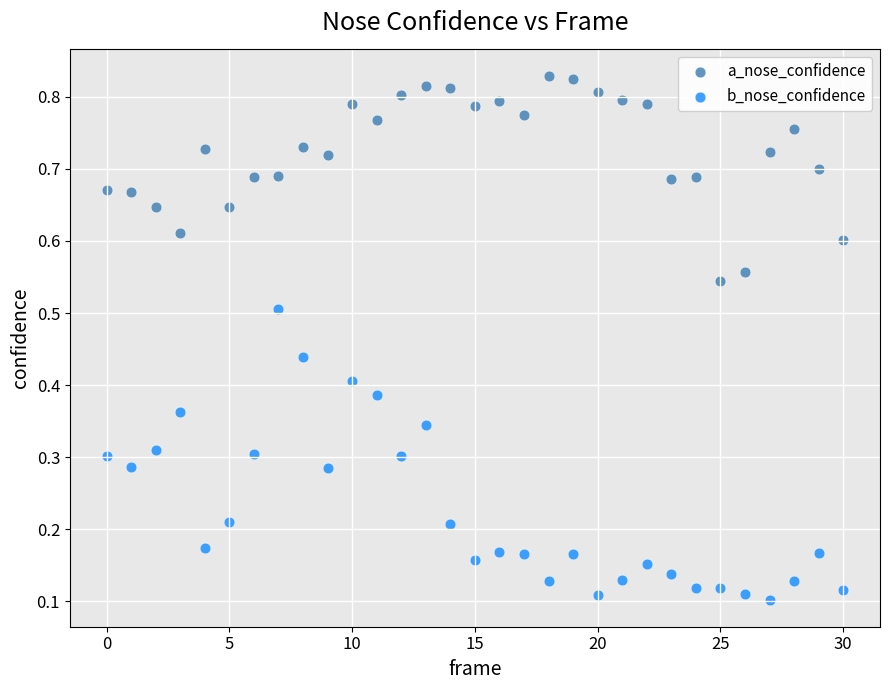

Which series reaches the minimum Y coordinate?

b_nose_confidence